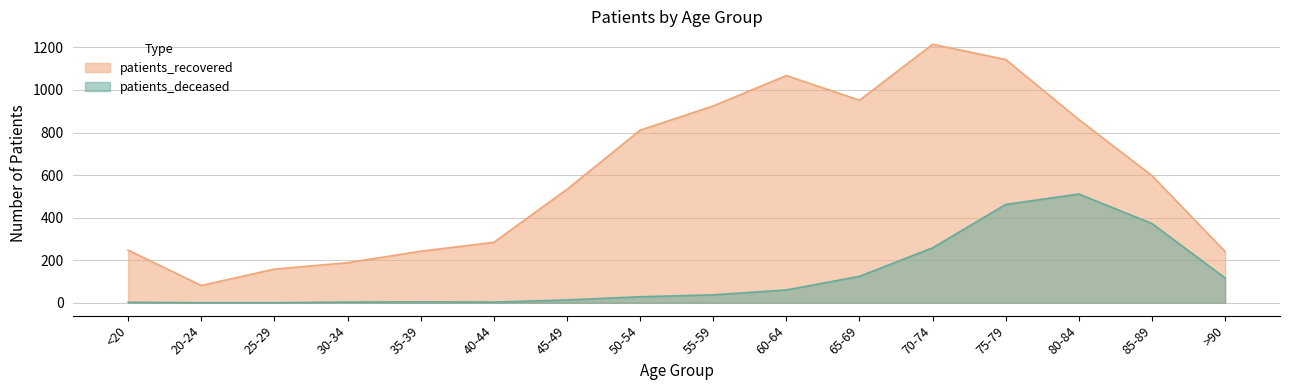

True or false: patients_recovered and patients_deceased intersect in this chart.

False